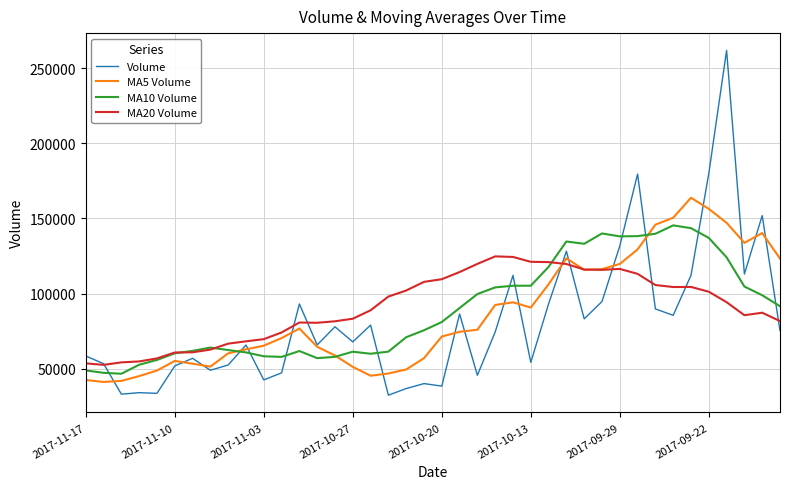

After their last crossing, which series has the higher values: MA10 Volume or MA20 Volume?

MA10 Volume